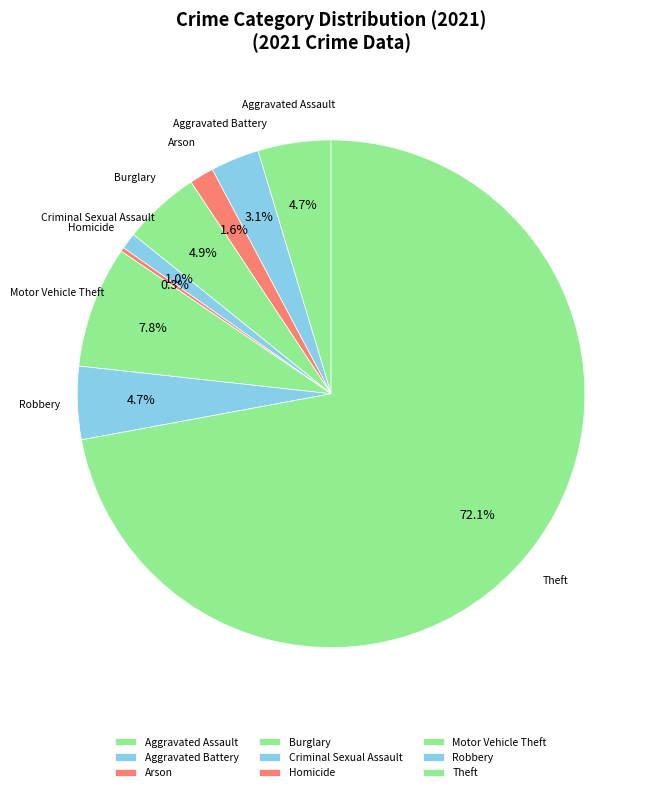

Does any single category account for the majority?

Yes